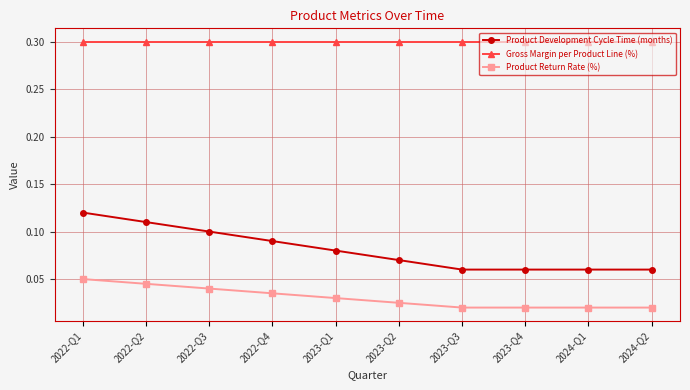

Between 2022-Q2 and 2023-Q4, which series saw the biggest shift?

Product Development Cycle Time (months)